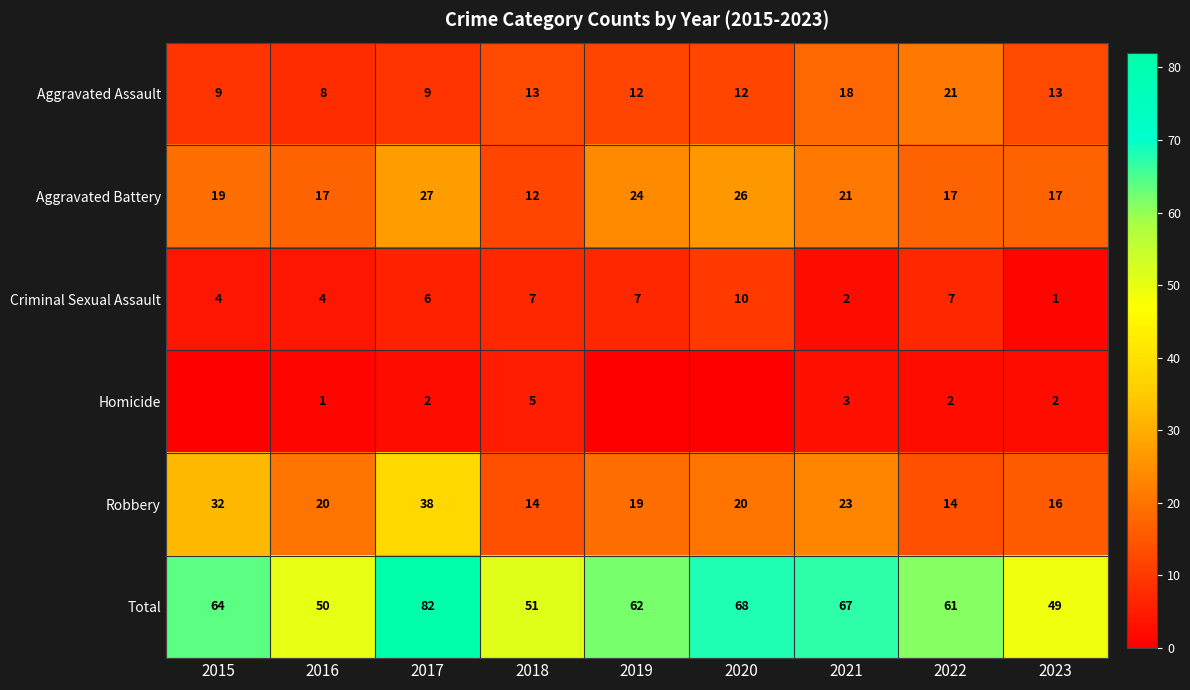

Rank the series at 2023 from lowest to highest value.

Criminal Sexual Assault, Homicide, Aggravated Assault, Robbery, Aggravated Battery, Total